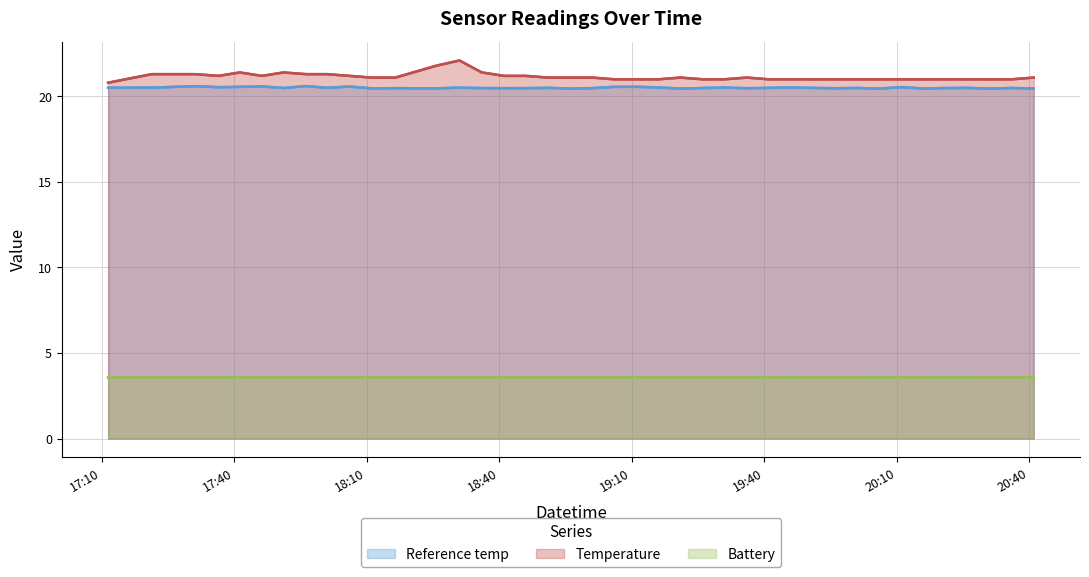

True or false: Temperature and Battery intersect in this chart.

False